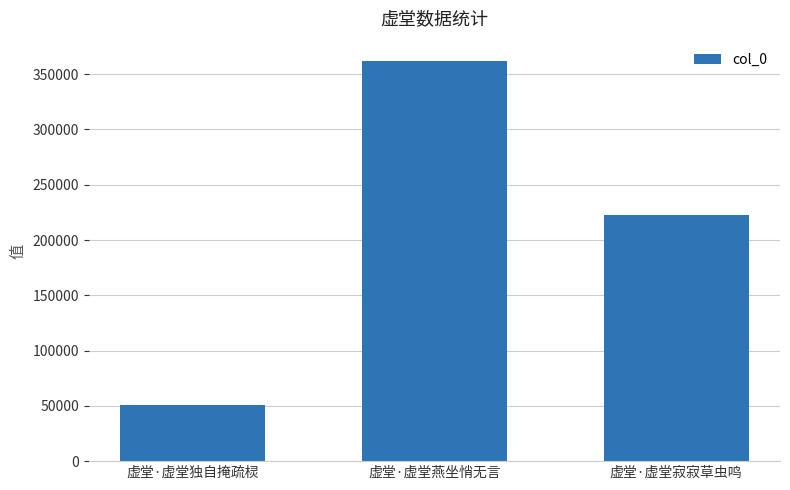

Reading left to right, what are all the values shown in this chart?

虚堂·虚堂独自掩疏棂=50918	虚堂·虚堂燕坐悄无言=362176	虚堂·虚堂寂寂草虫鸣=222436